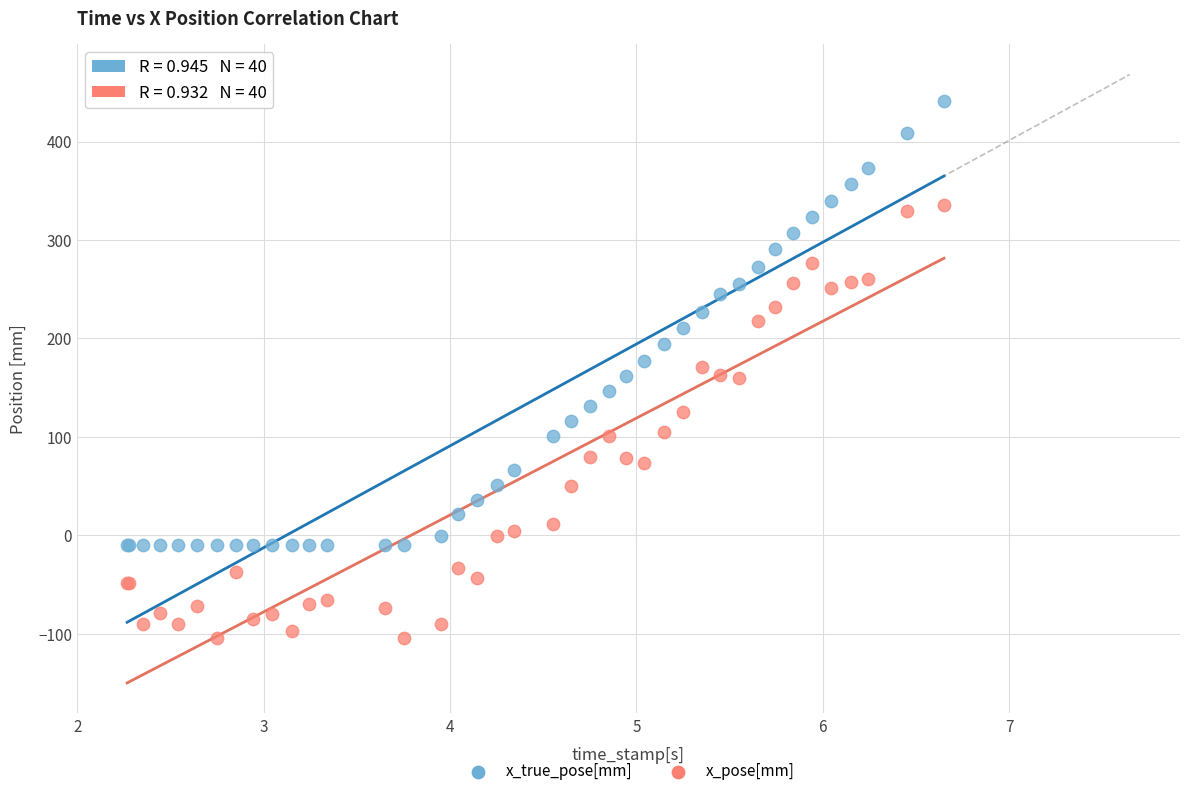

Which series contains the lowest Y value?

x_pose[mm]